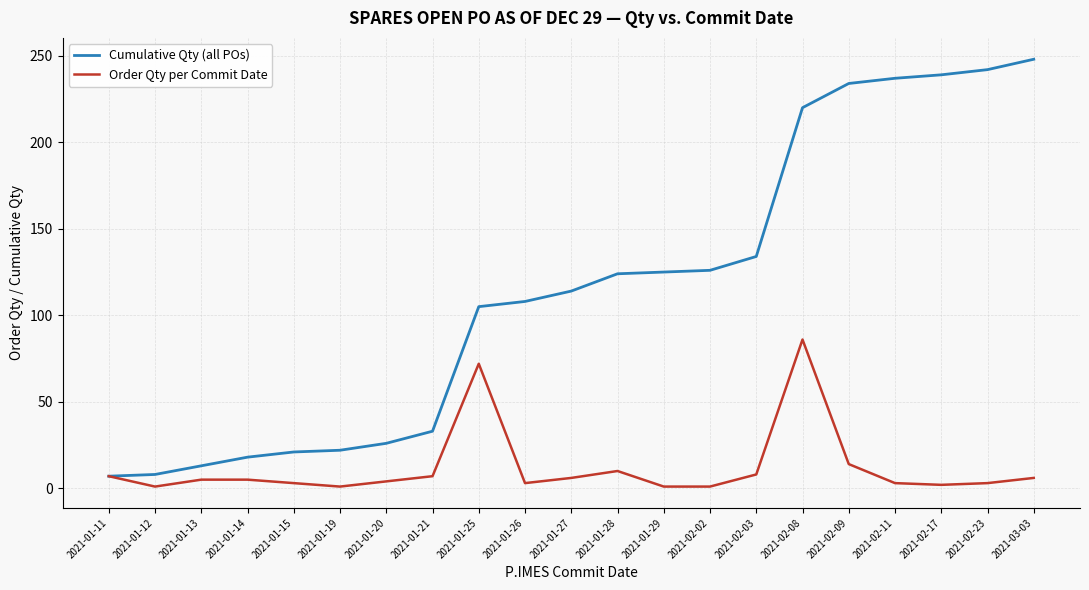

Which series has the largest total across all categories?

Cumulative Qty (all POs)